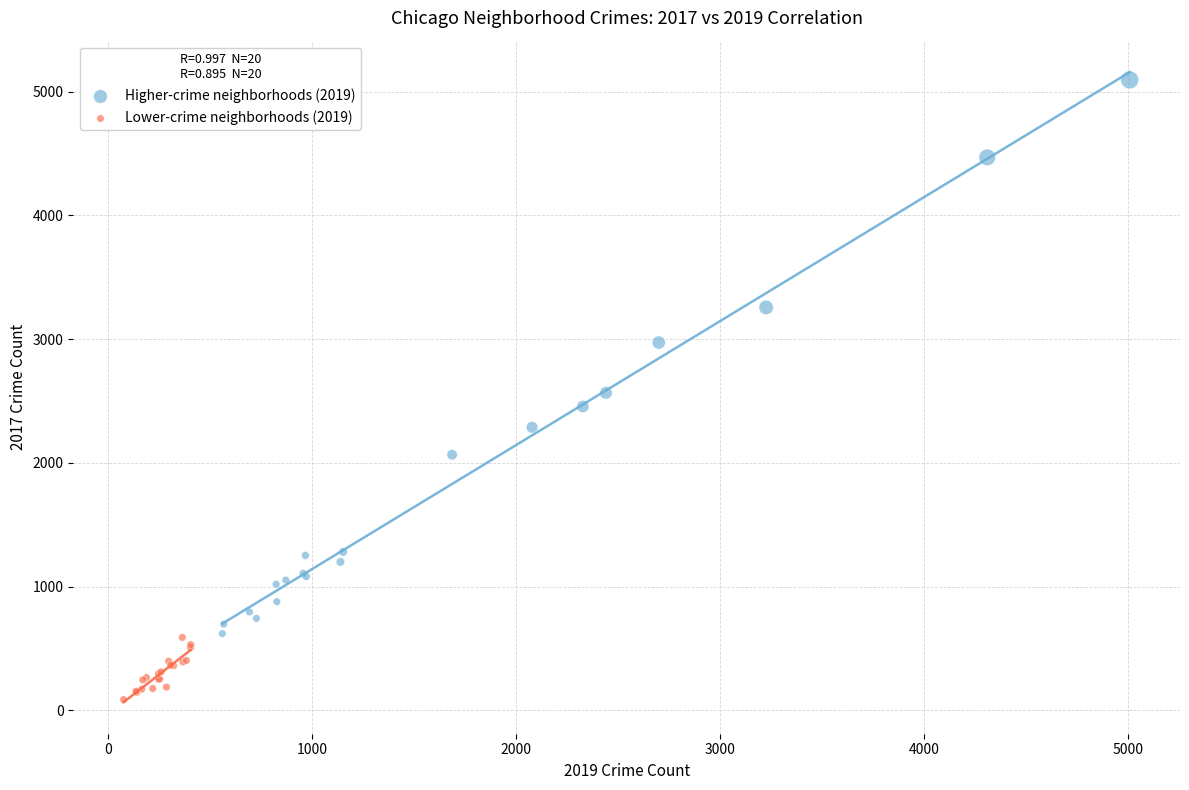

Which series reaches the minimum Y coordinate?

Lower-crime neighborhoods (2019)